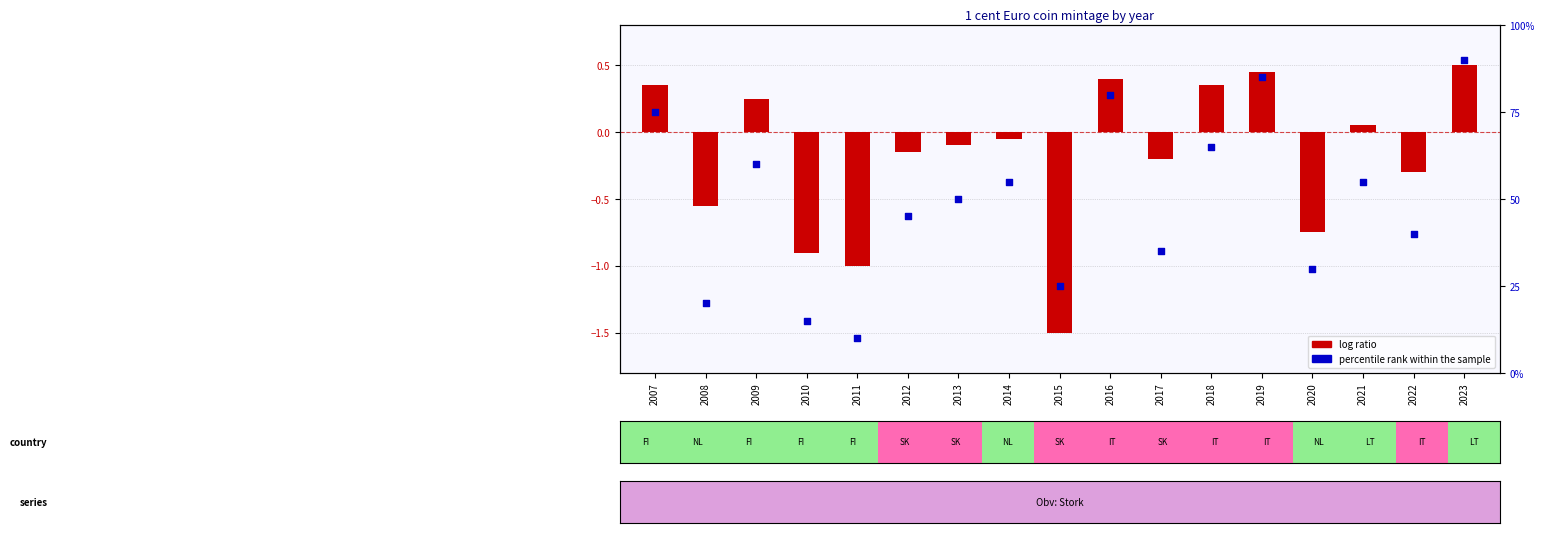

What are all the series names shown in the legend?

log ratio, percentile rank within the sample